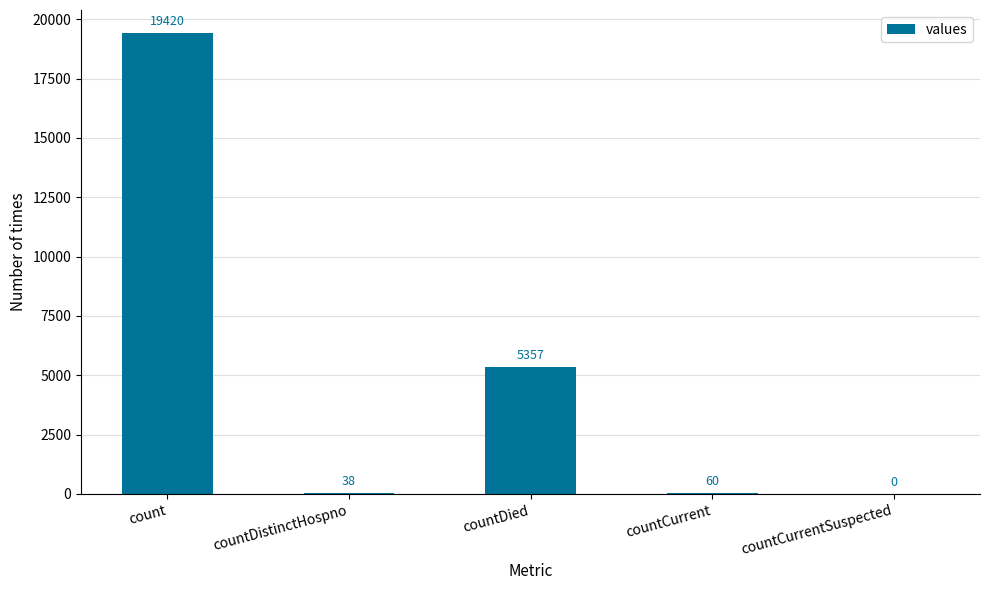

What is the maximum value shown in the chart?

19420